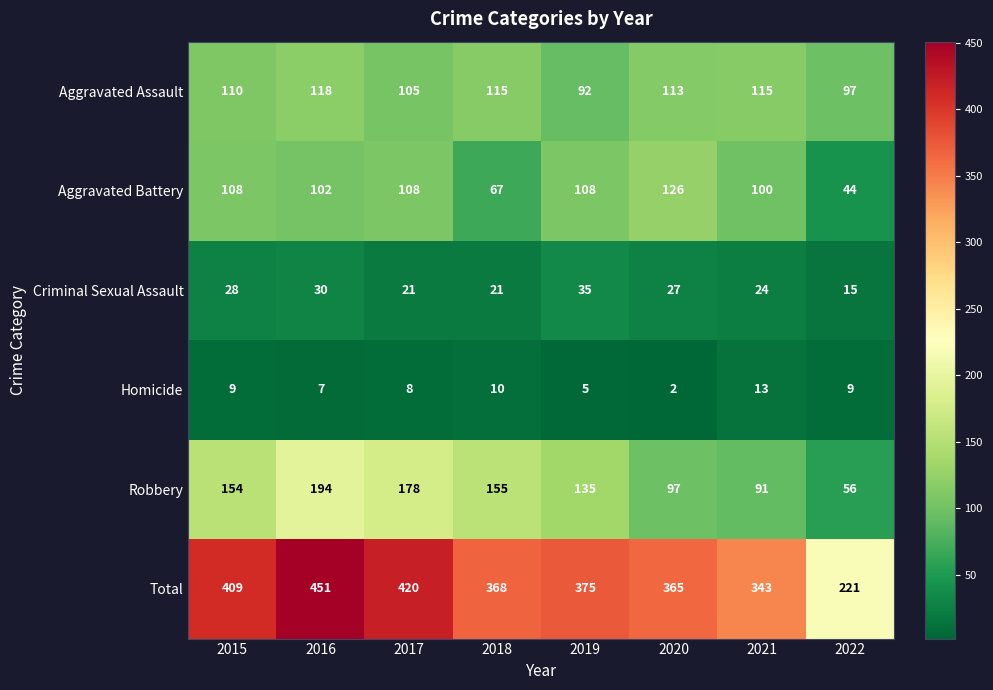

Which label corresponds to the smallest value in the chart?

2020